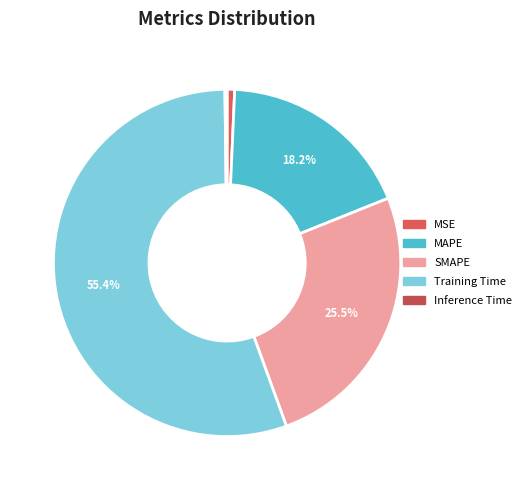

What percentage is the MSE slice, to the nearest percent?

1%